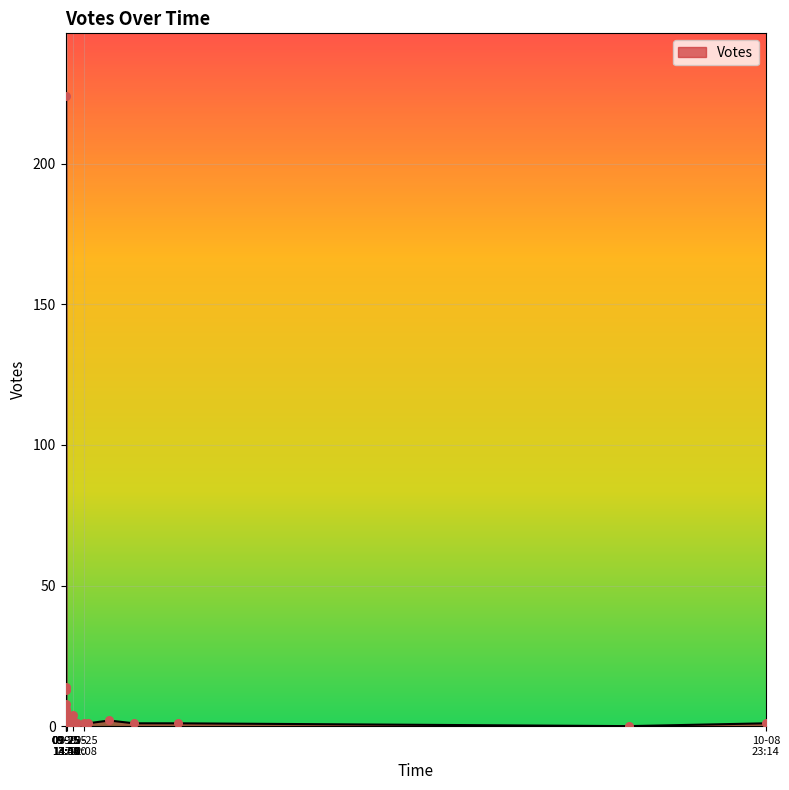

Which has a higher value, 2019-09-25 13:58 or 2019-09-25 13:47?

2019-09-25 13:47